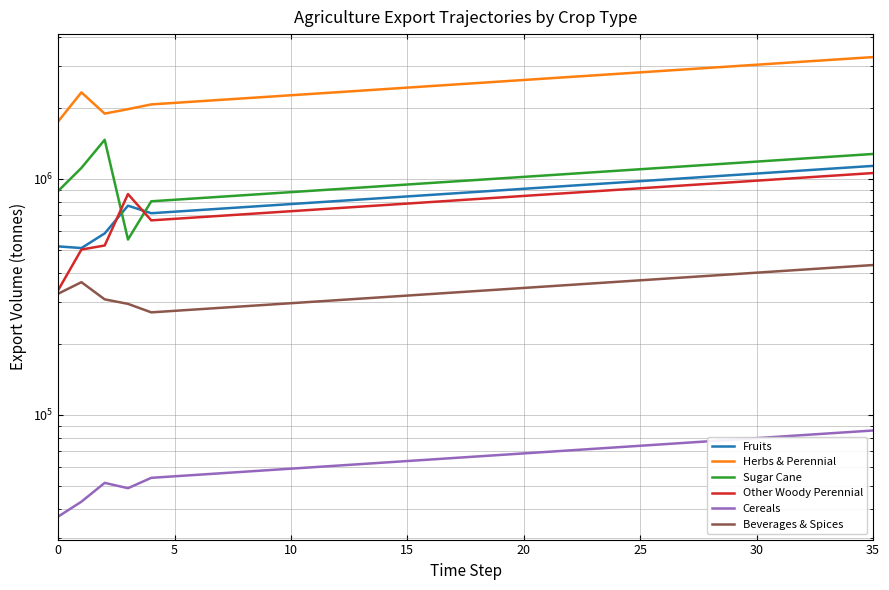

What is the value of the Herbs & Perennial point at the 11th from the left?

1887584.4